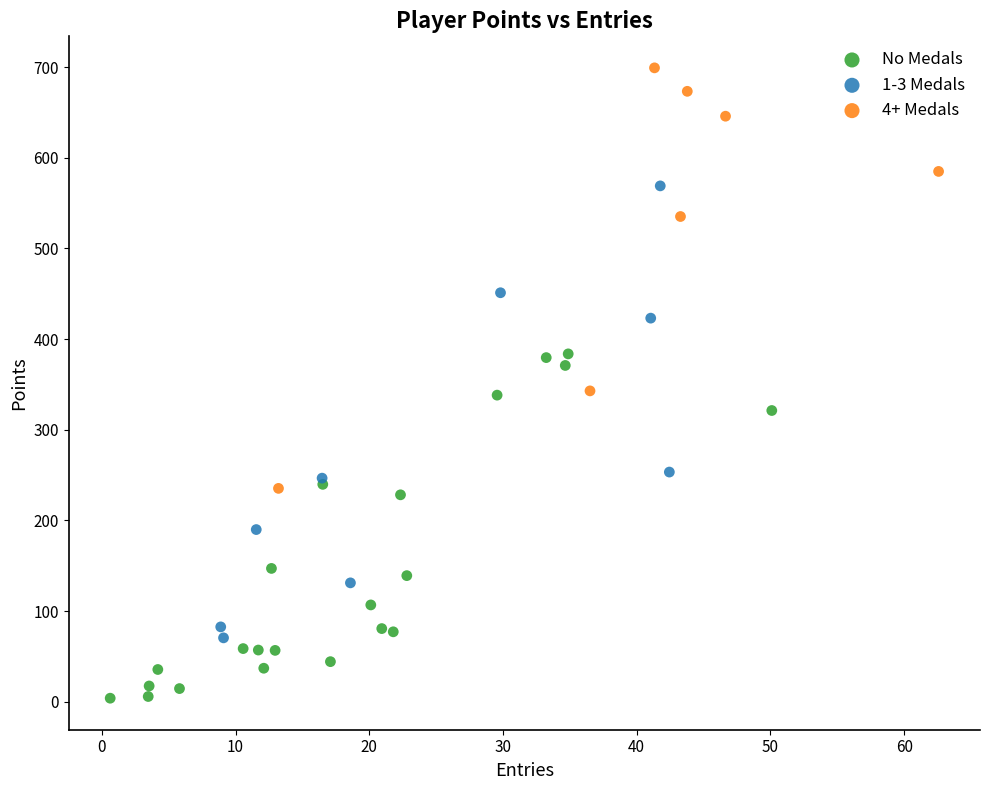

Which series reaches the maximum Y coordinate?

4+ Medals